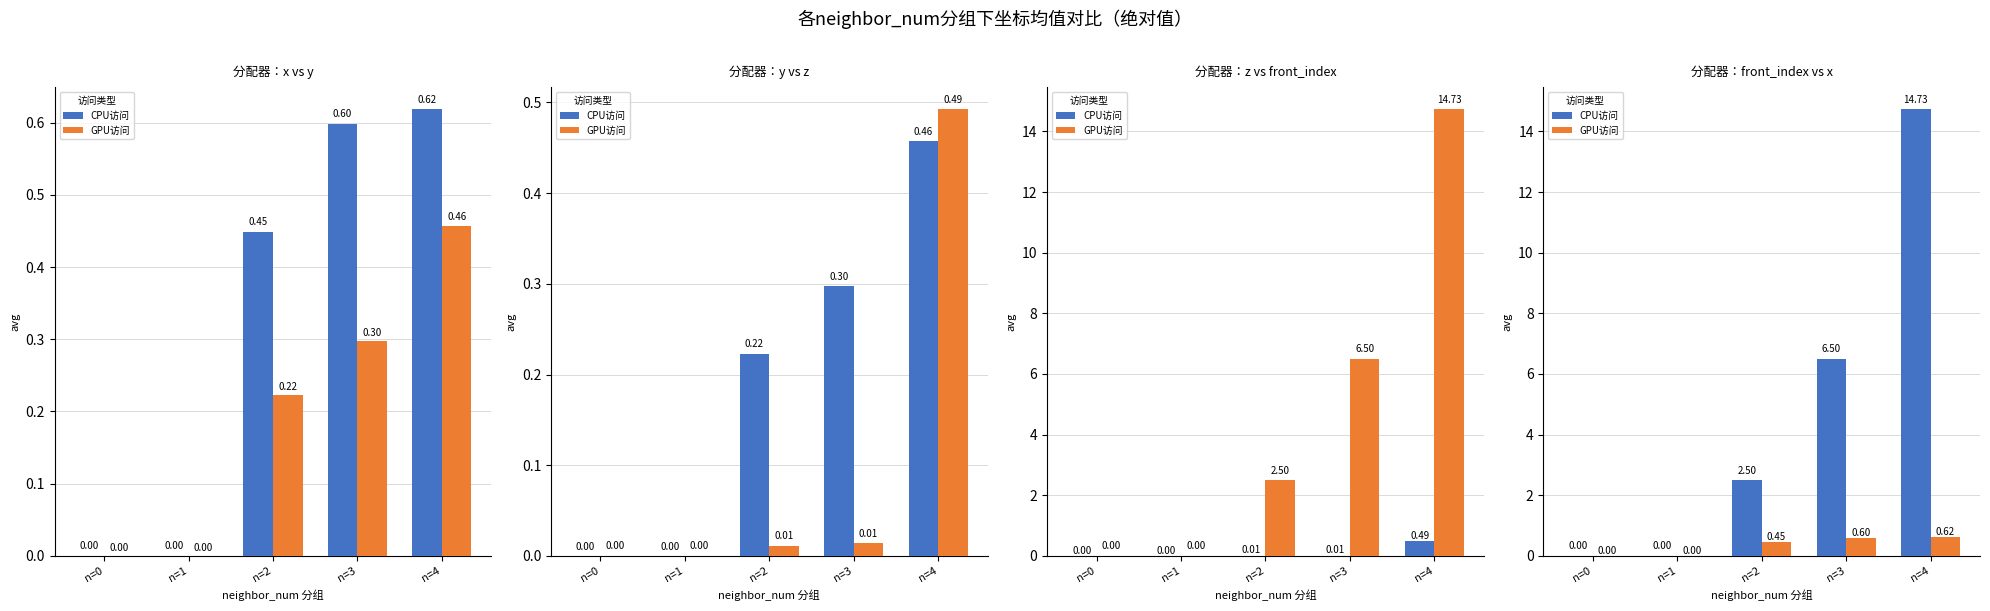

What is the maximum value shown in the chart?

14.7